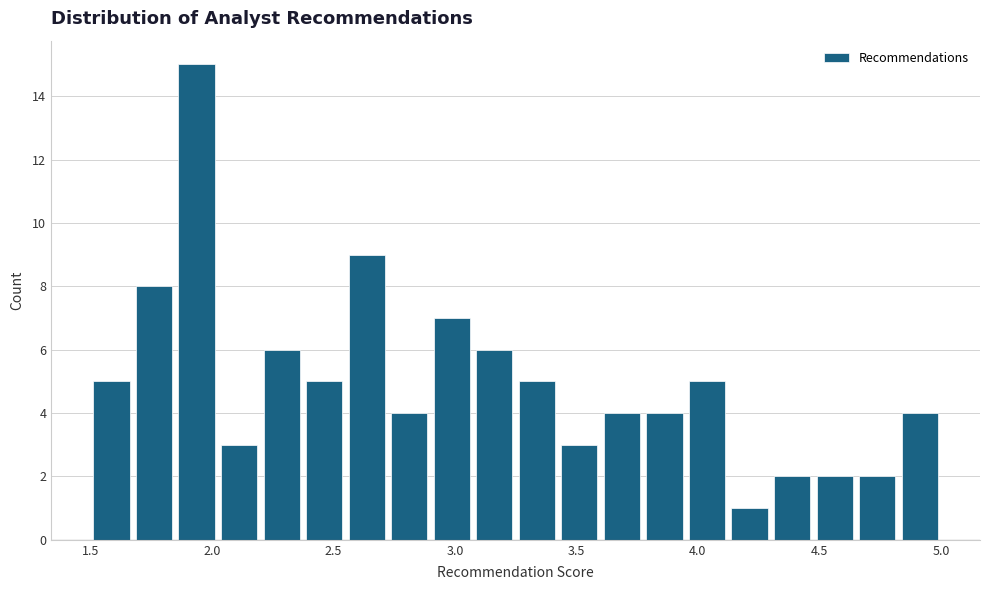

Around what value on the x-axis is the tallest bar? Give the approximate position of its centre, as read against the axis.

1.95